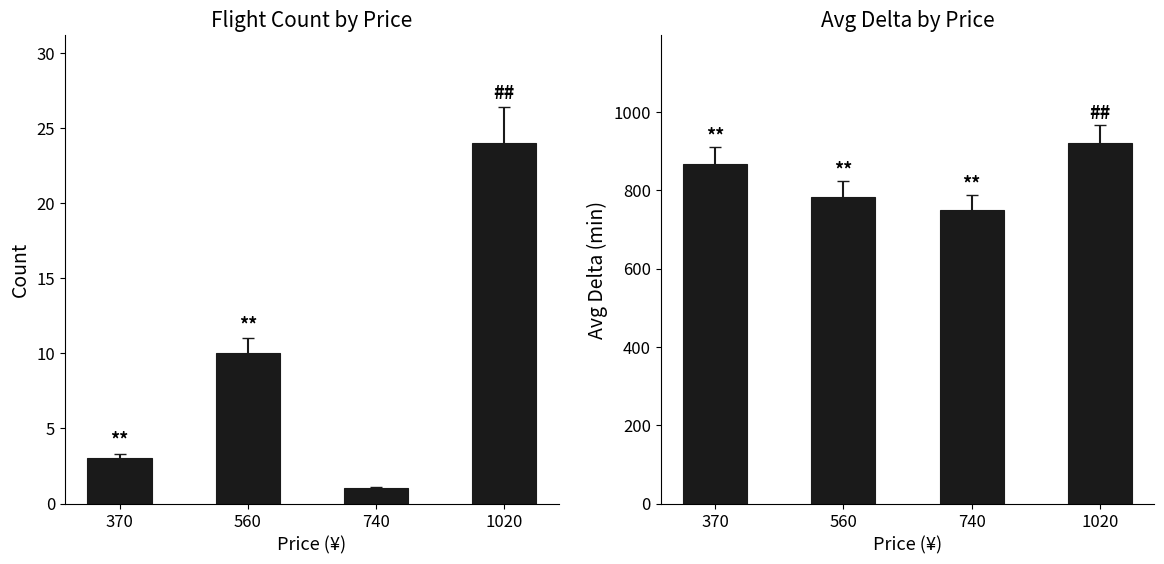

What is the total value across all series at 740?

751.0